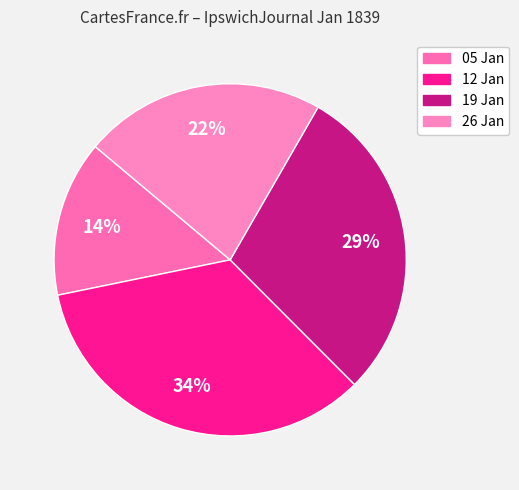

To the nearest percent, what is the difference between the largest and smallest slice percentages?

20%